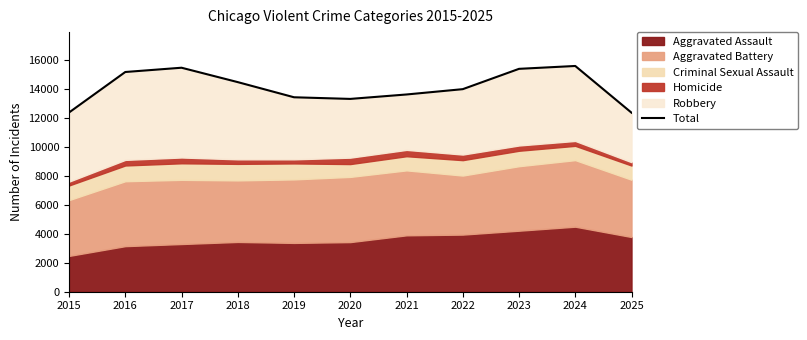

How many lines are shown in the chart?

1